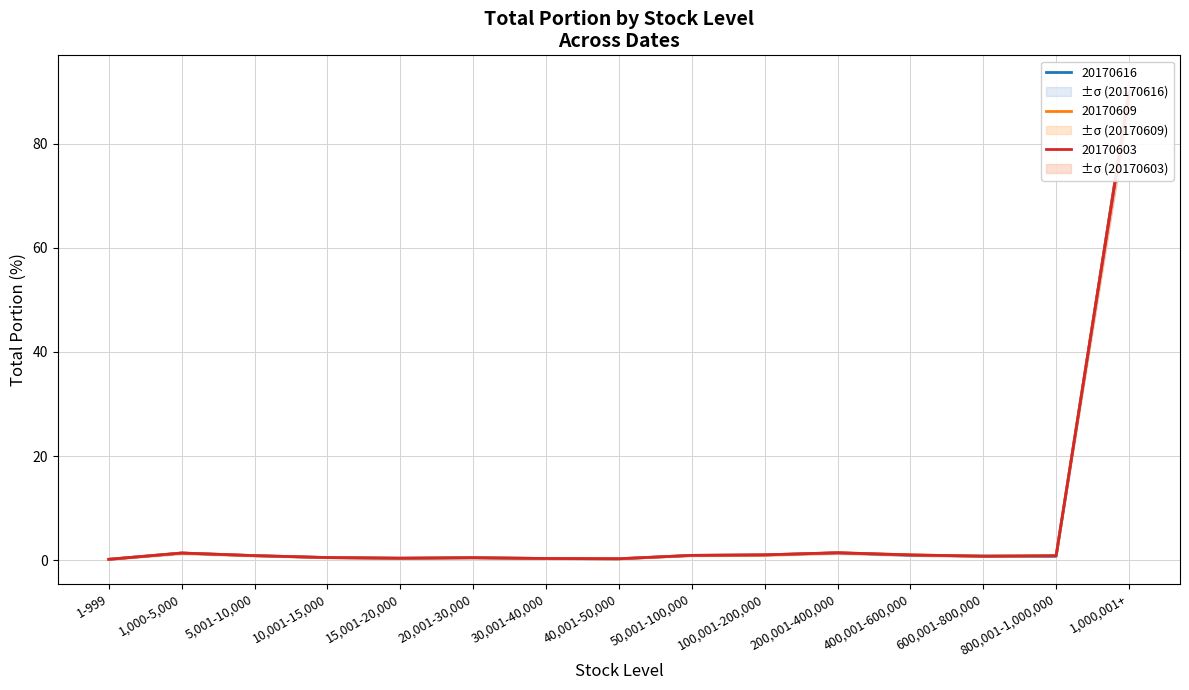

What is the sum of the 20170609_total_portion values at 400,001-600,000 and 50,001-100,000?

1.9